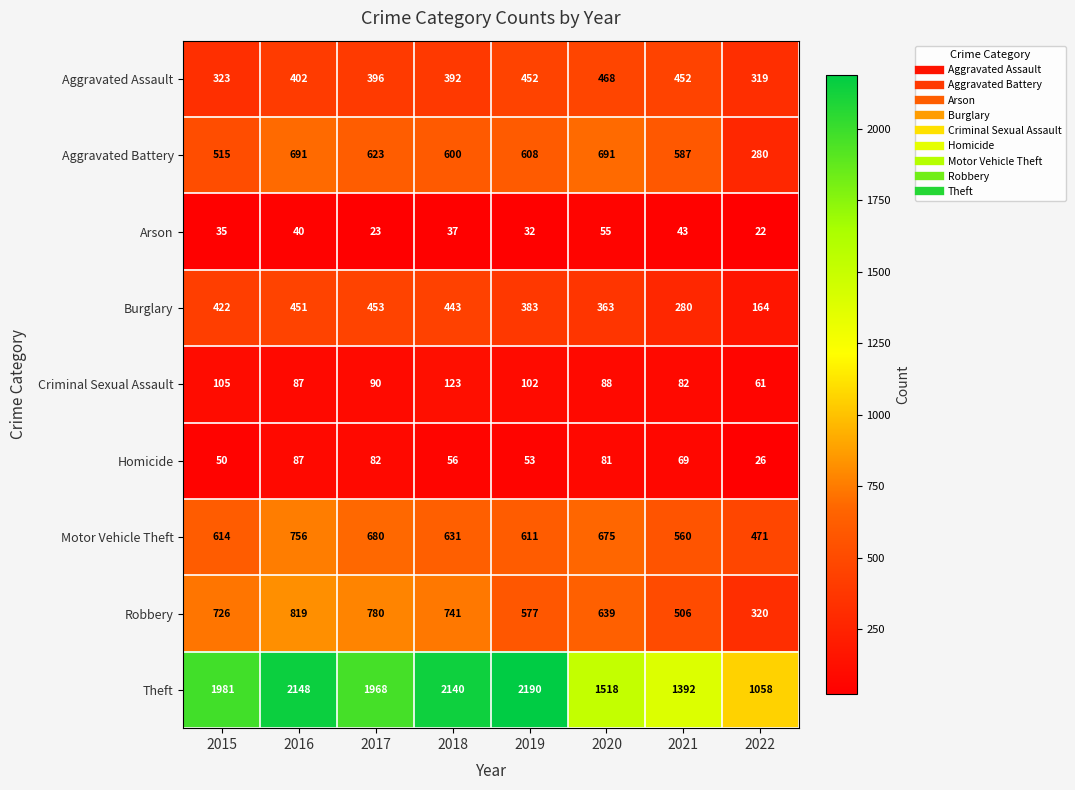

True or false: Arson has a value of 55 at 2020.

True